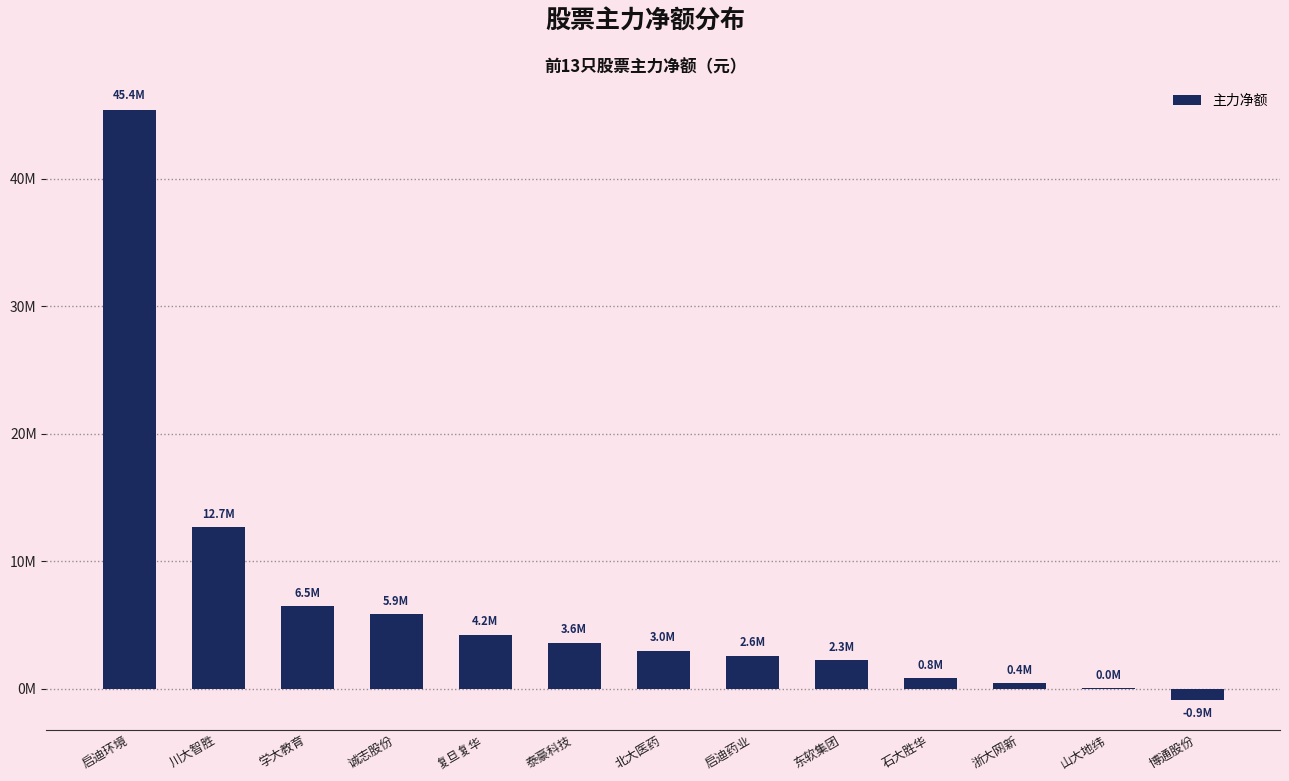

How many data points are less than 2987190?

6